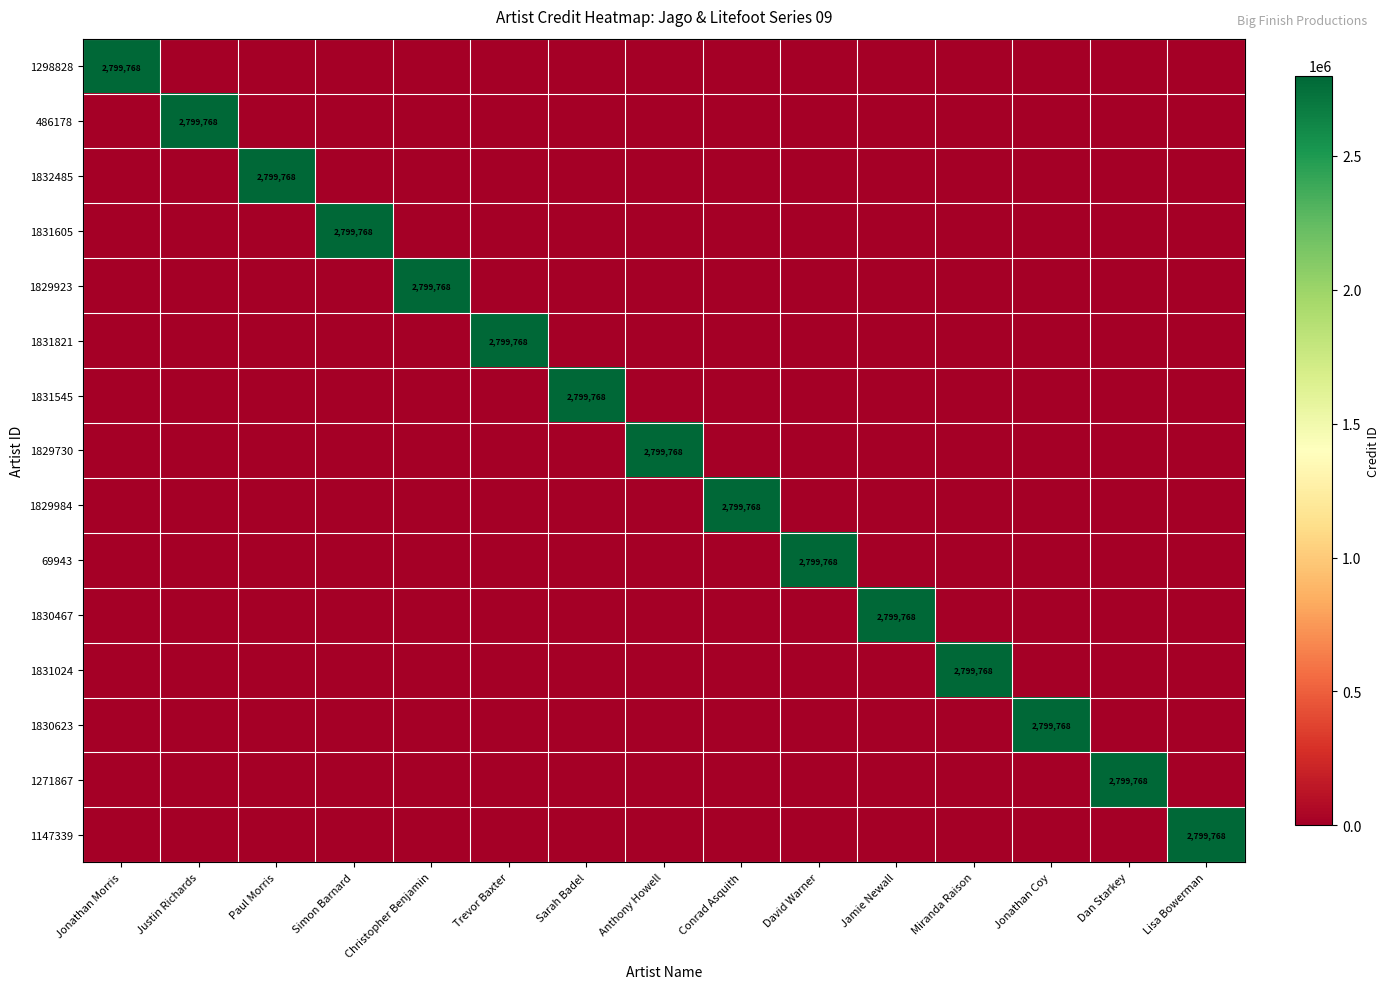

The value of 1829730 at David Warner is -1377773. True or false?

False